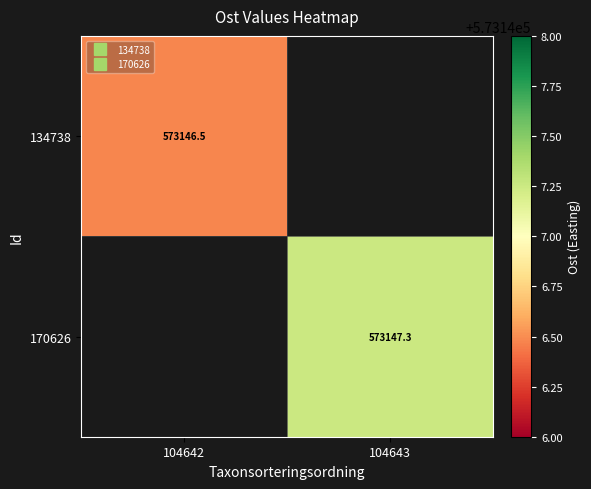

List the series in order of their peak value, lowest first.

134738, 170626